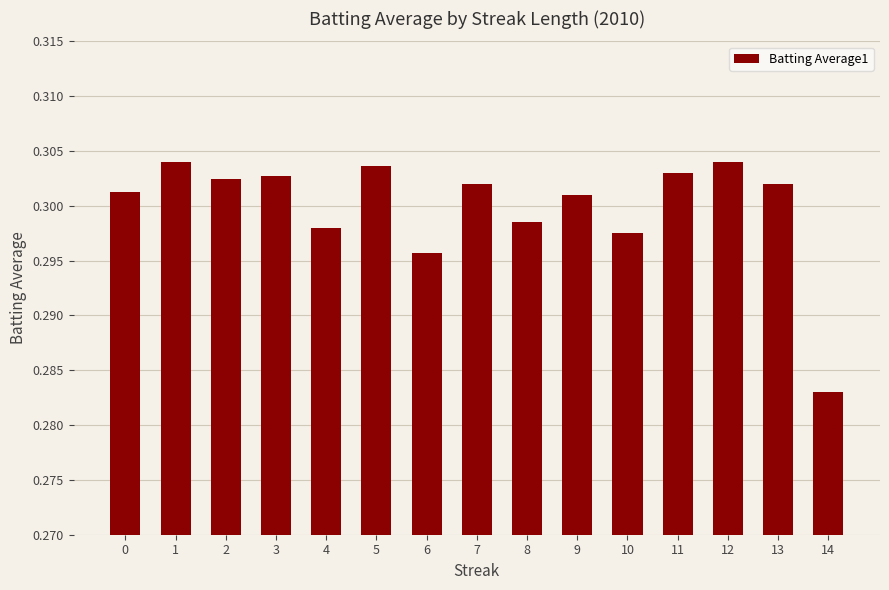

What is the sum of all values?

4.5